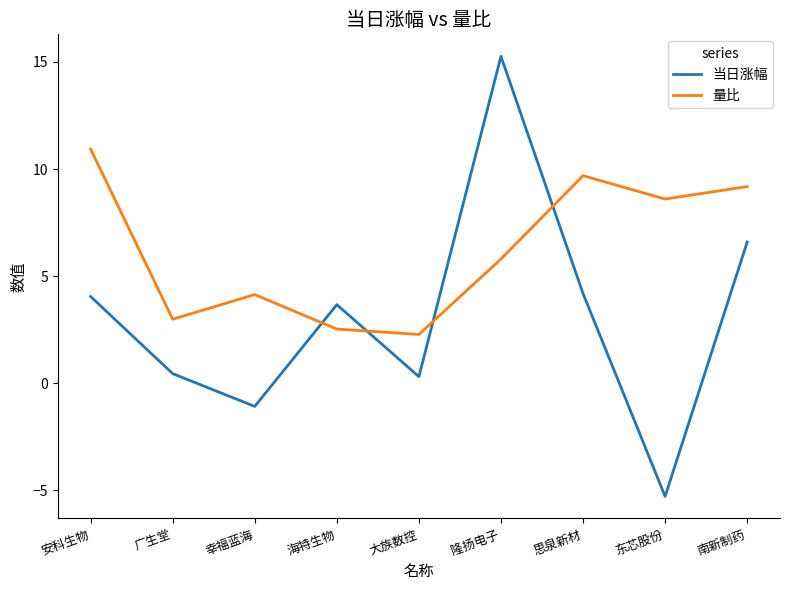

What is the maximum value for 当日涨幅?

15.3